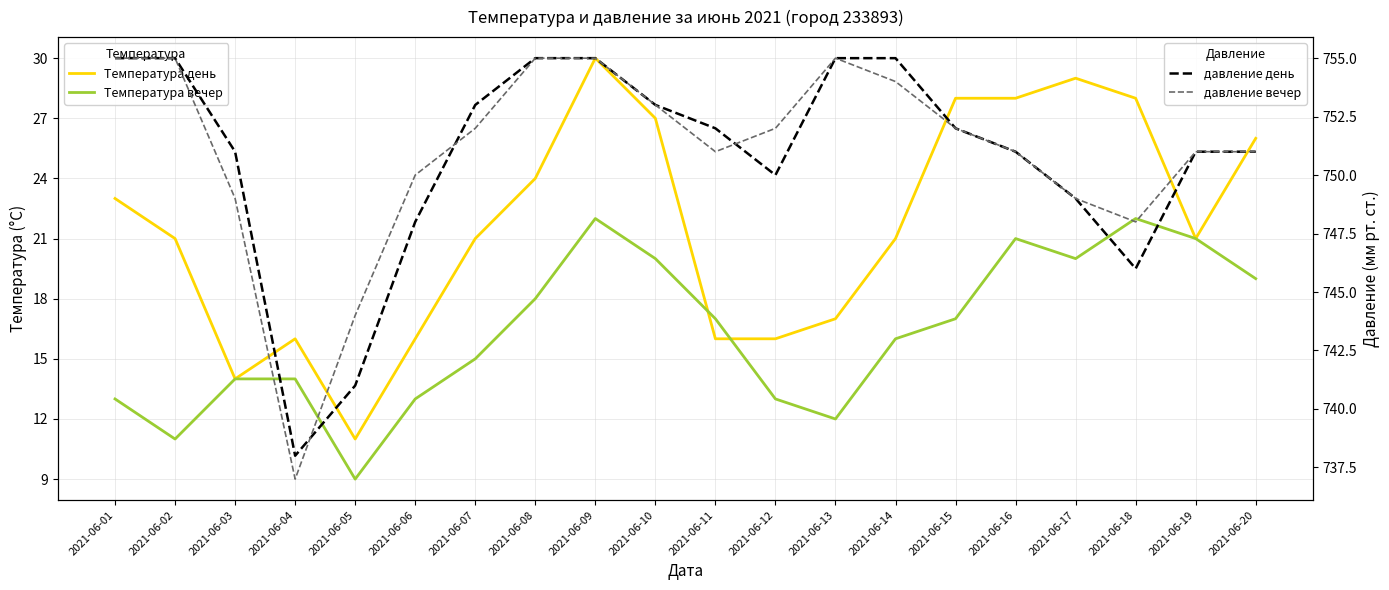

True or false: Температура день and давление день cross at least once.

False